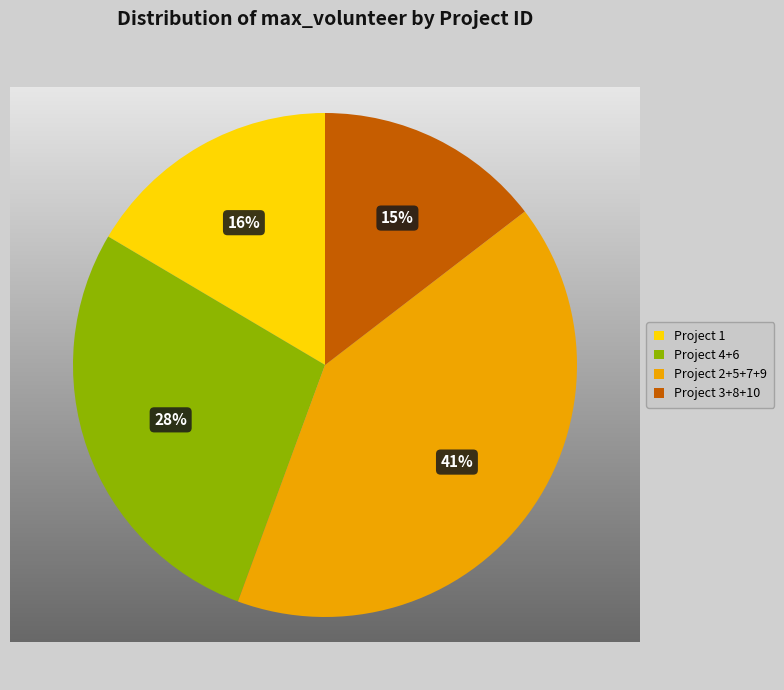

How many slices are in this pie chart?

4